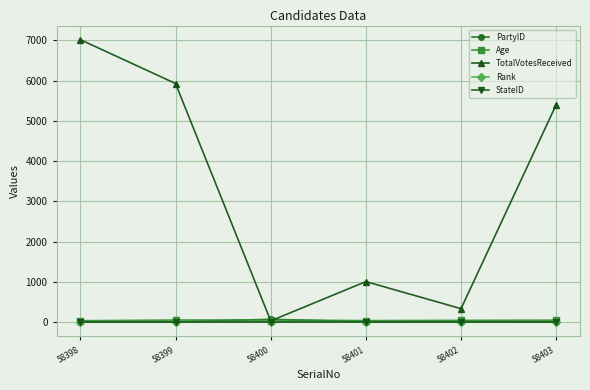

At which category does the chart reach its peak across all series?

58398